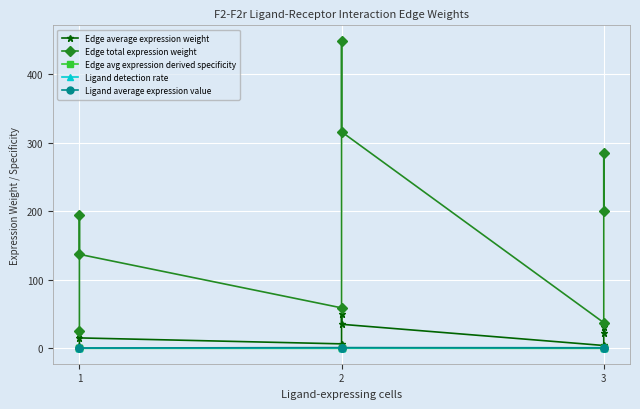

At which label does Edge average expression weight first exceed 21?

1